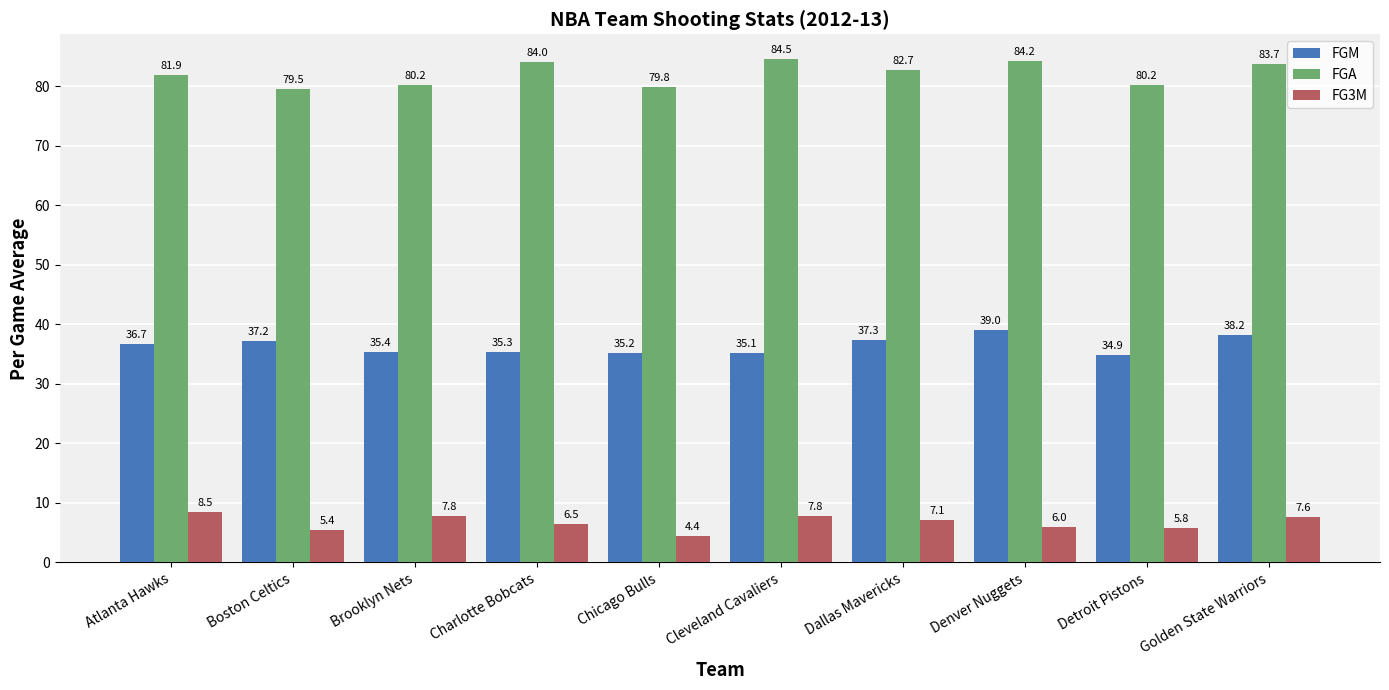

The value of FG3M at Atlanta Hawks is 8.5. True or false?

True